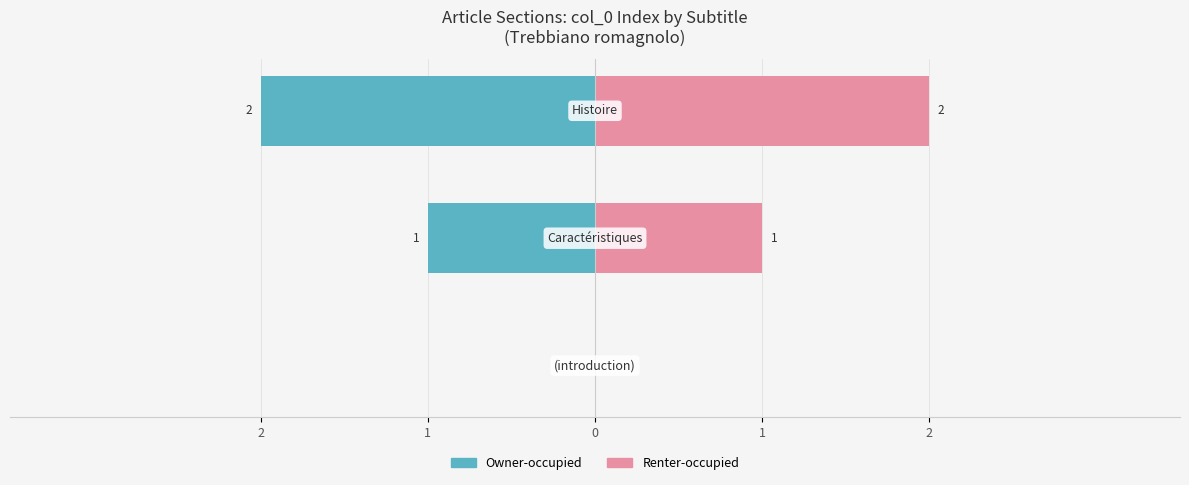

What is the value of the Renter-occupied bar at the 2nd from the left?

1